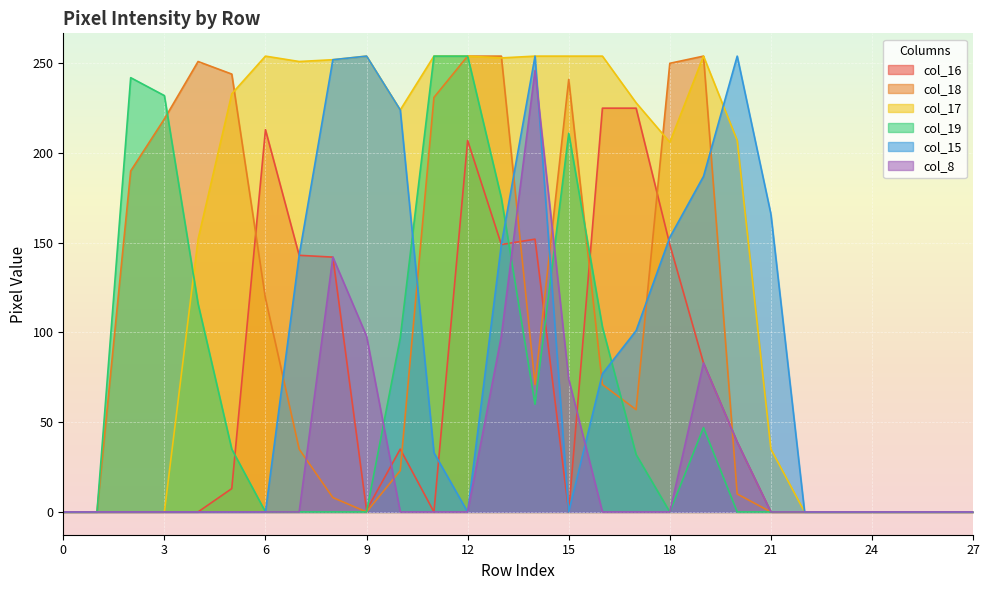

The col_15 series shows -156 at 15. True or false?

False